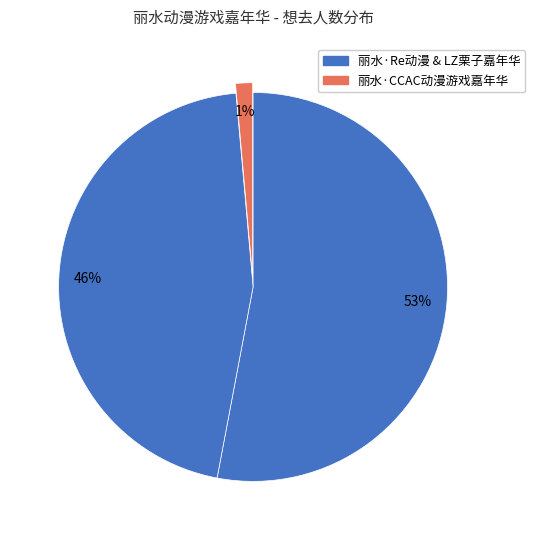

How many slices are in this pie chart?

3